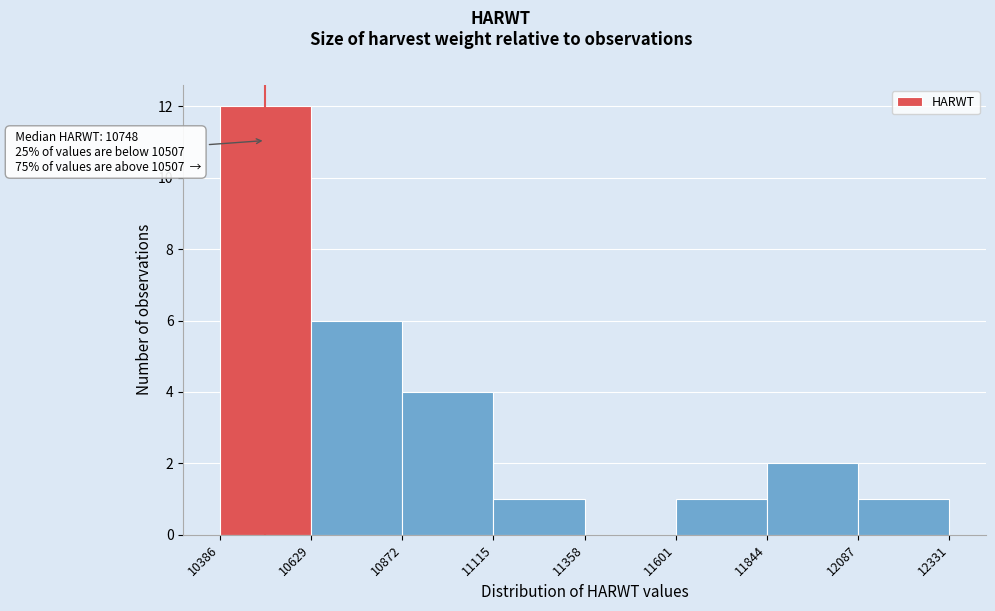

Which range on the x-axis has the tallest bar?

10386 to 10629